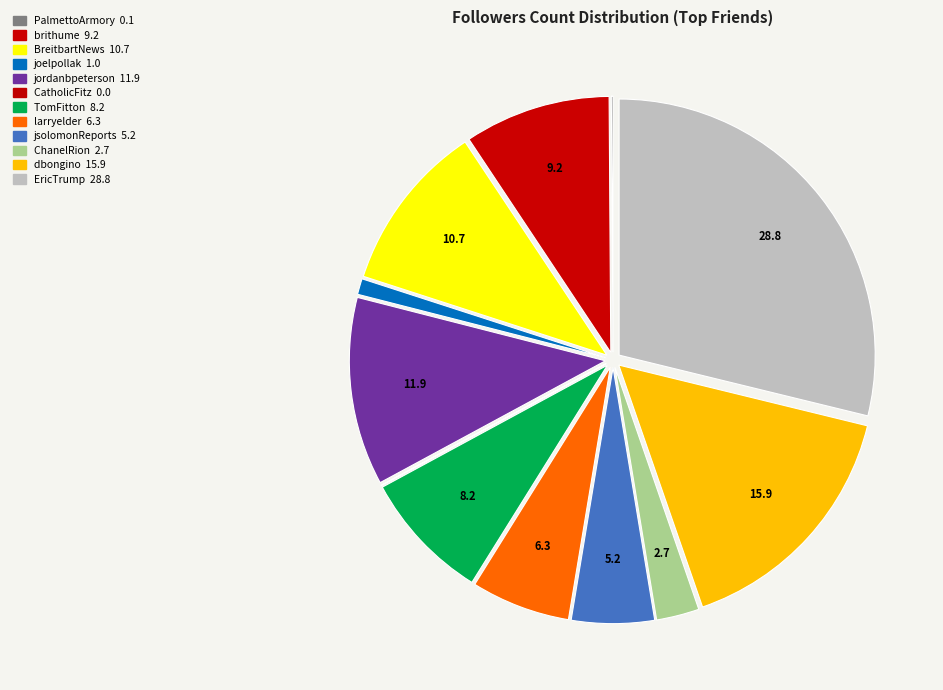

Does jordanbpeterson account for over 50% of the chart?

No